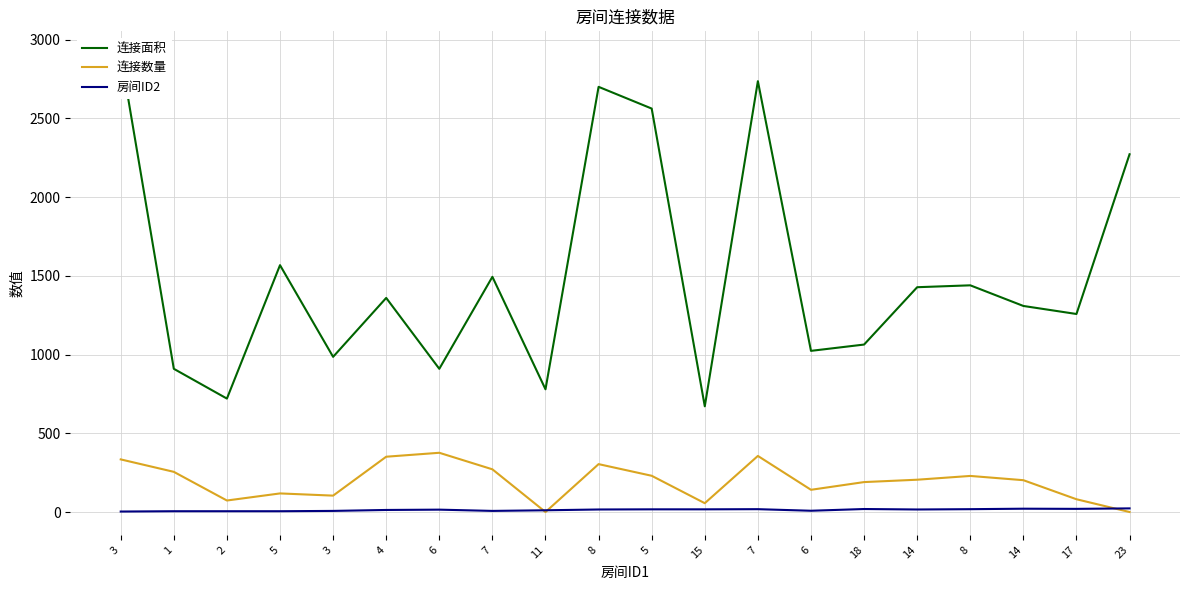

True or false: 连接面积 and 房间ID2 intersect in this chart.

False